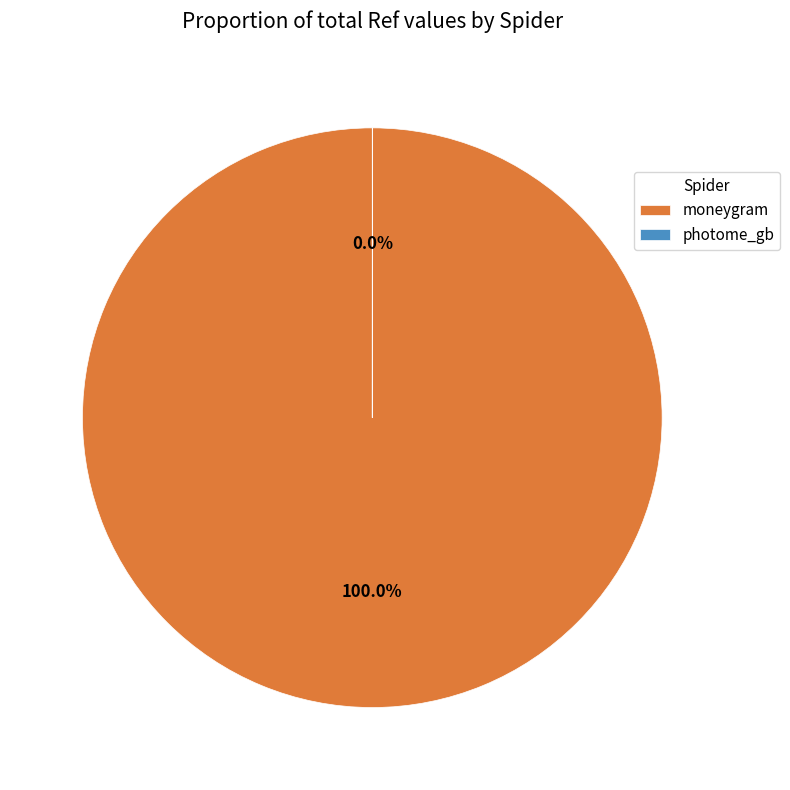

To the nearest percent, what is the average slice percentage?

50%